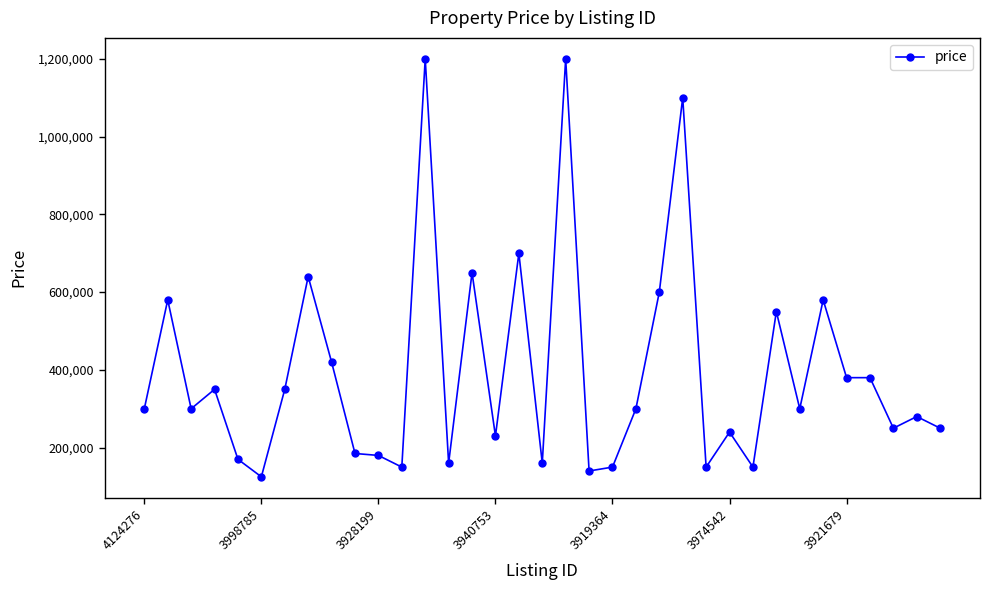

What is the value of the 7th point from the left?

350000